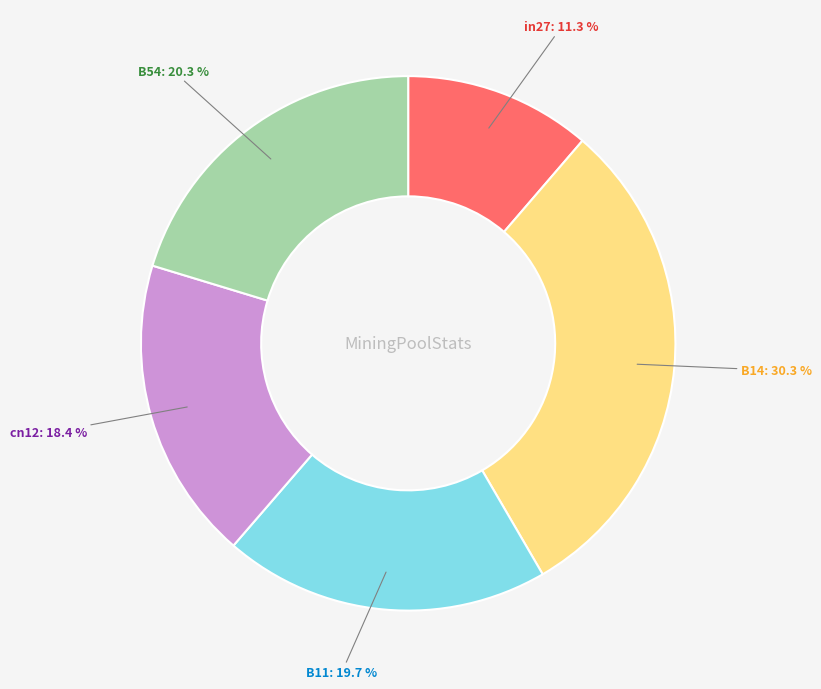

True or false: B54 accounts for 30% of the total.

False